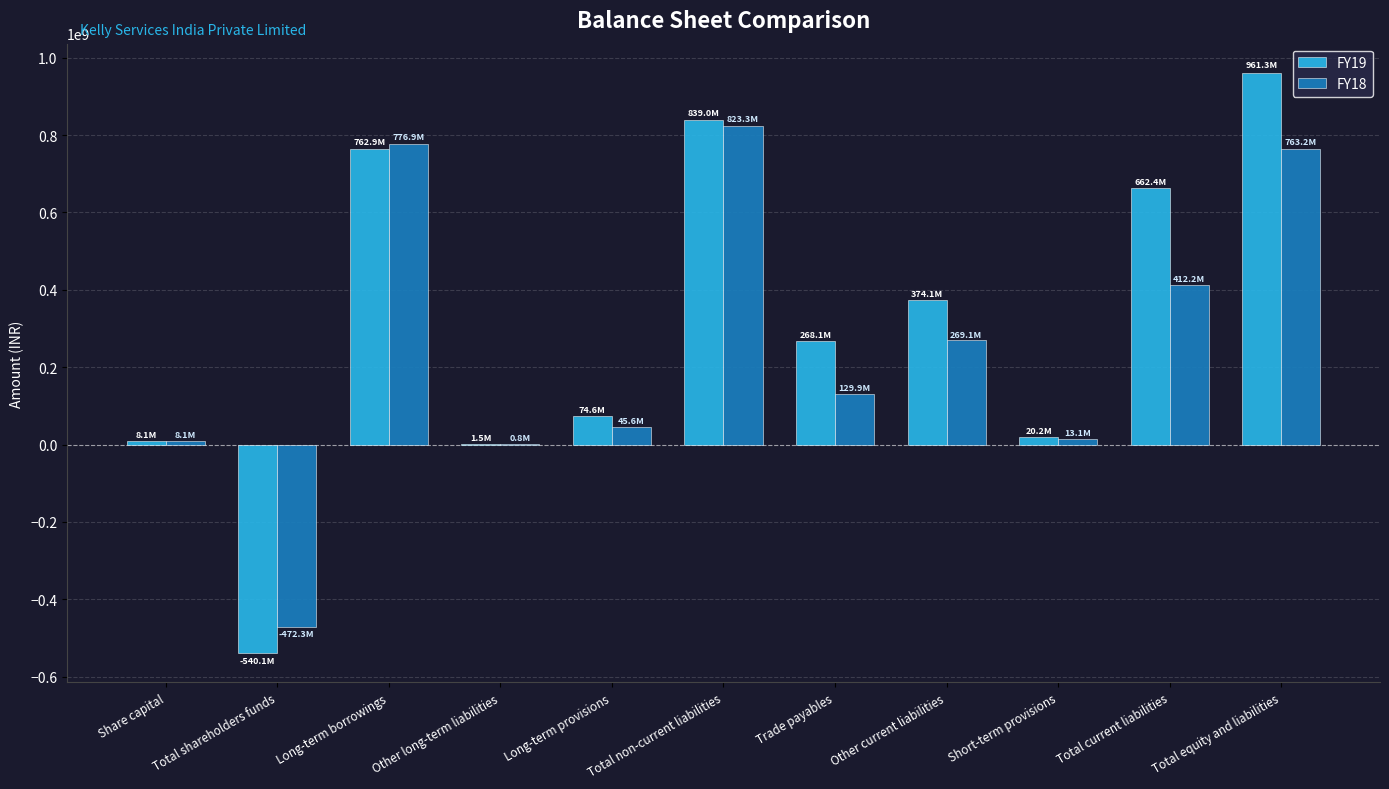

Between Long-term provisions and Other current liabilities, which series saw the biggest shift?

FY19